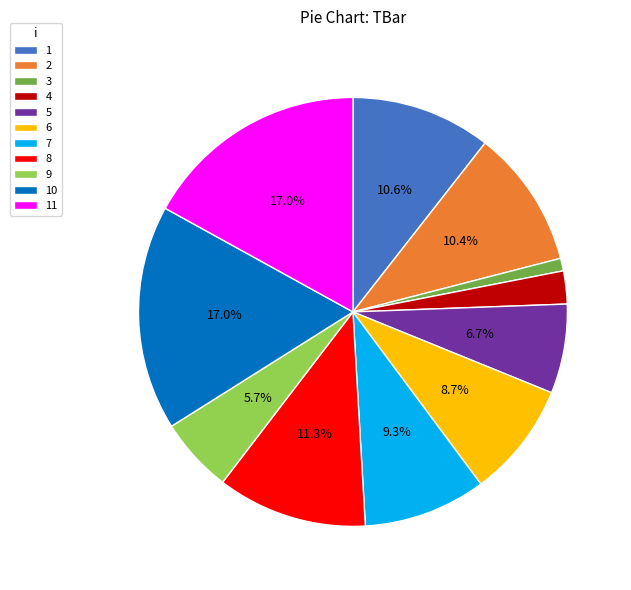

Do 10 and 9 together represent more than half of the pie?

No